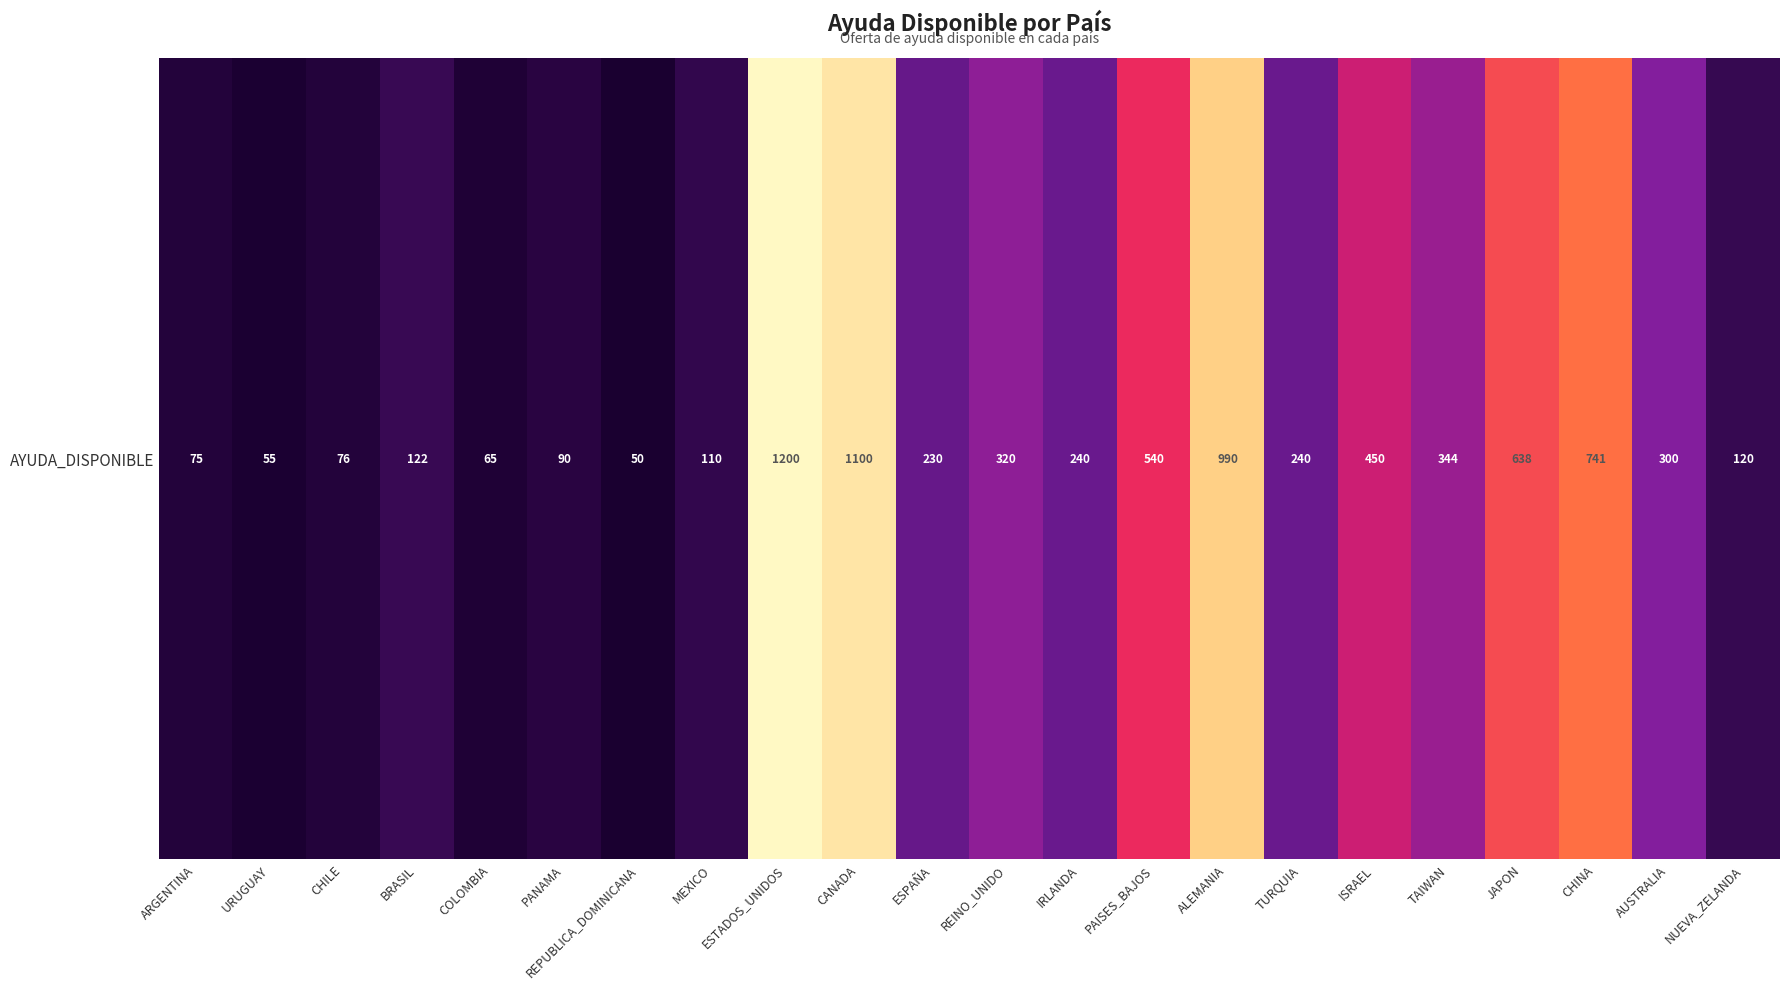

What is the approximate value at CHINA, to the nearest 100?

700